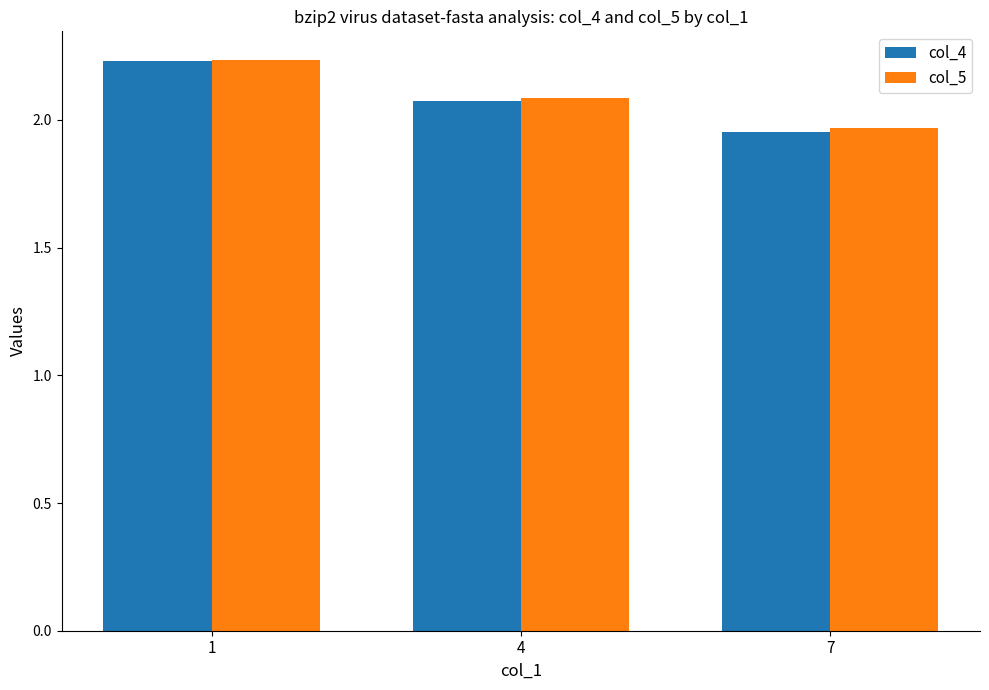

What is the sum of the col_5 values at 7 and 4?

4.1